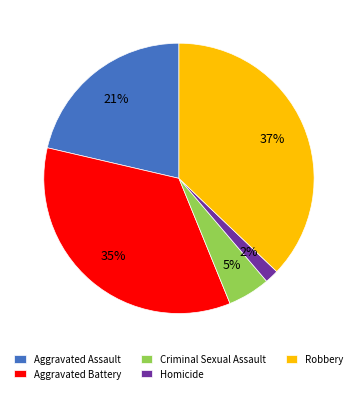

Approximately how many times larger is the value at Robbery compared to Aggravated Battery?

1.1